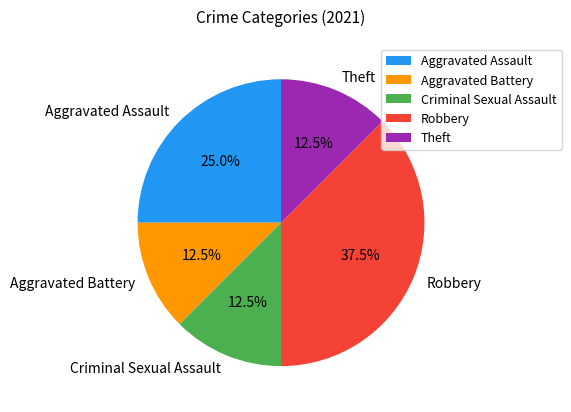

To the nearest percent, what is the difference between the Theft and Aggravated Battery slice percentages?

0%